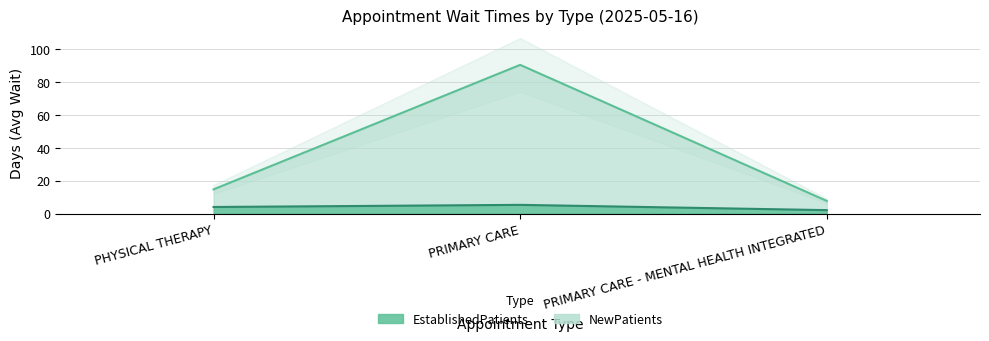

What is the difference between the NewPatients values at PHYSICAL THERAPY and PRIMARY CARE - MENTAL HEALTH INTEGRATED?

7.0